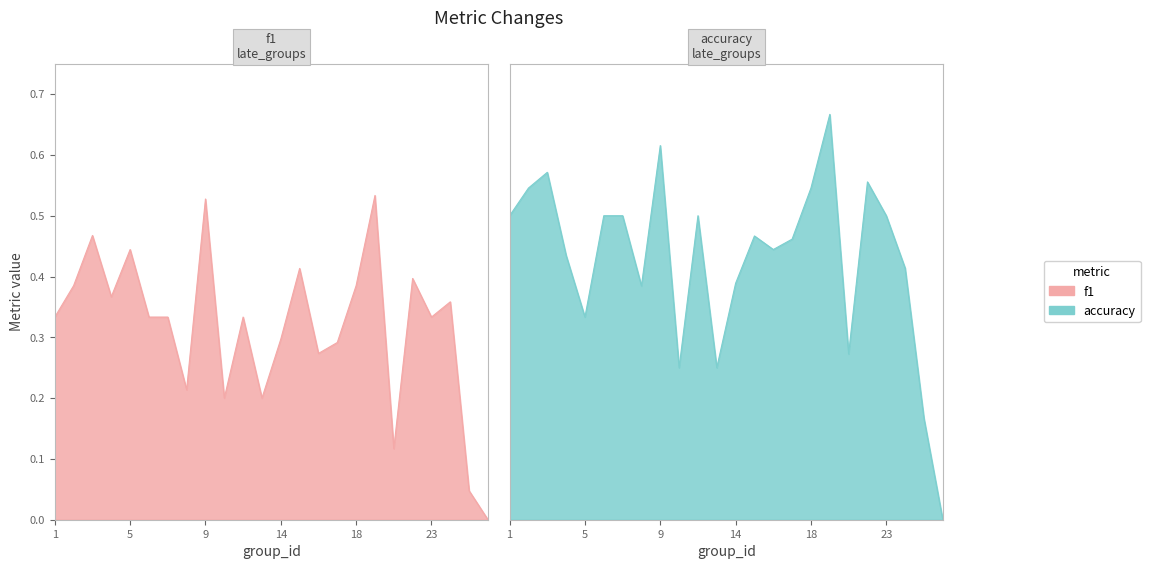

At 15, list the series in order from smallest to largest.

f1, accuracy